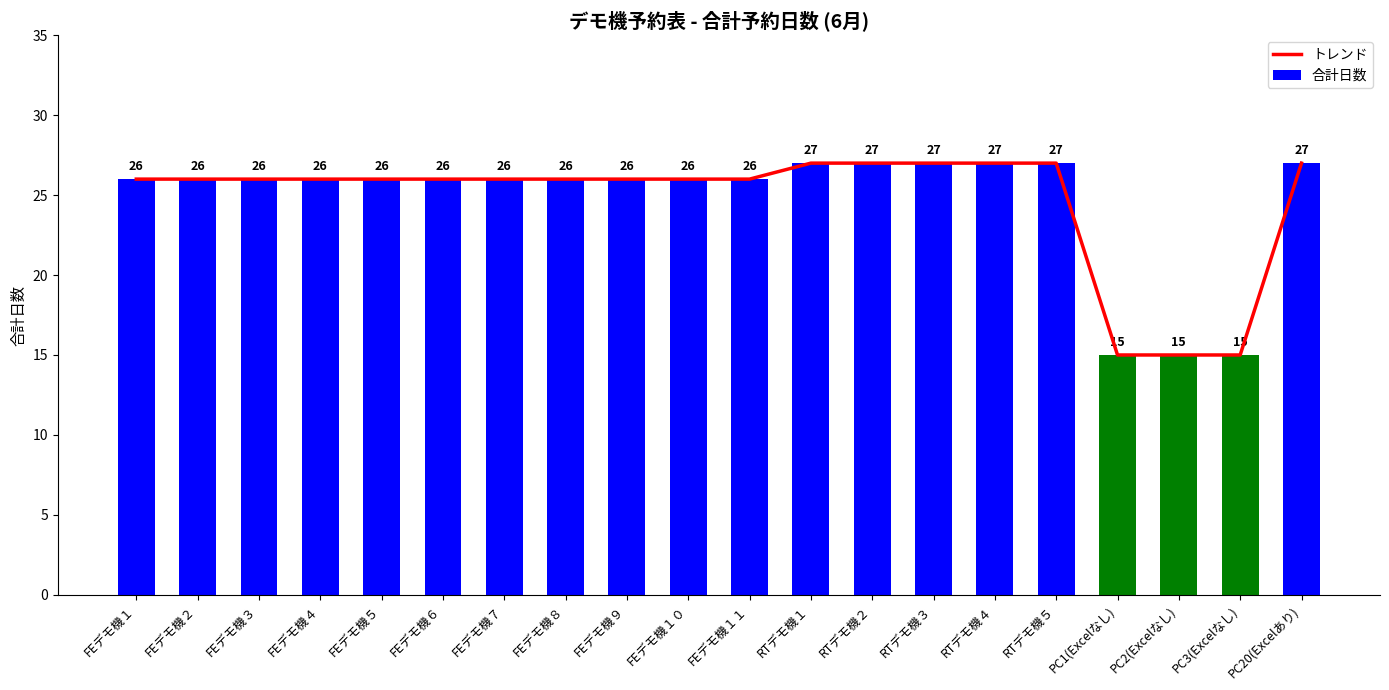

At which category is the sum across all series the highest?

RTデモ機１